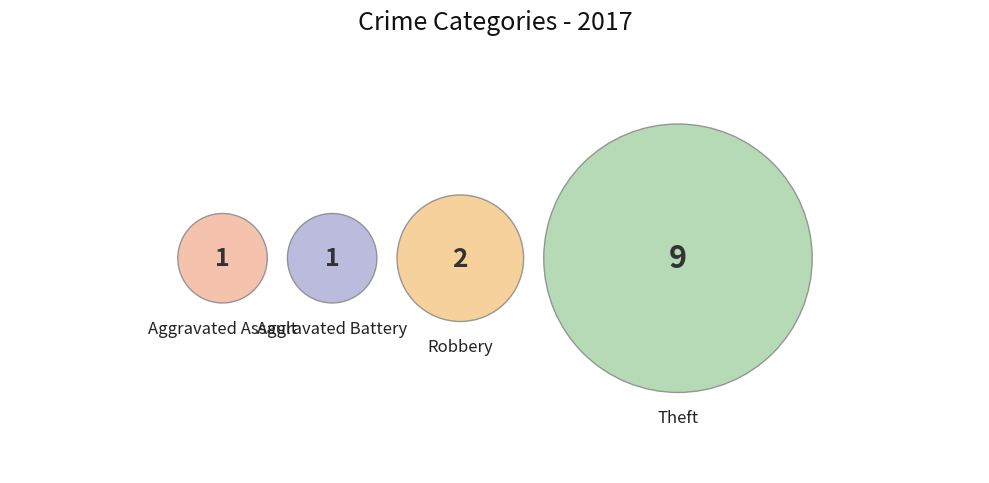

Is it true that Robbery is 29% of the pie?

False